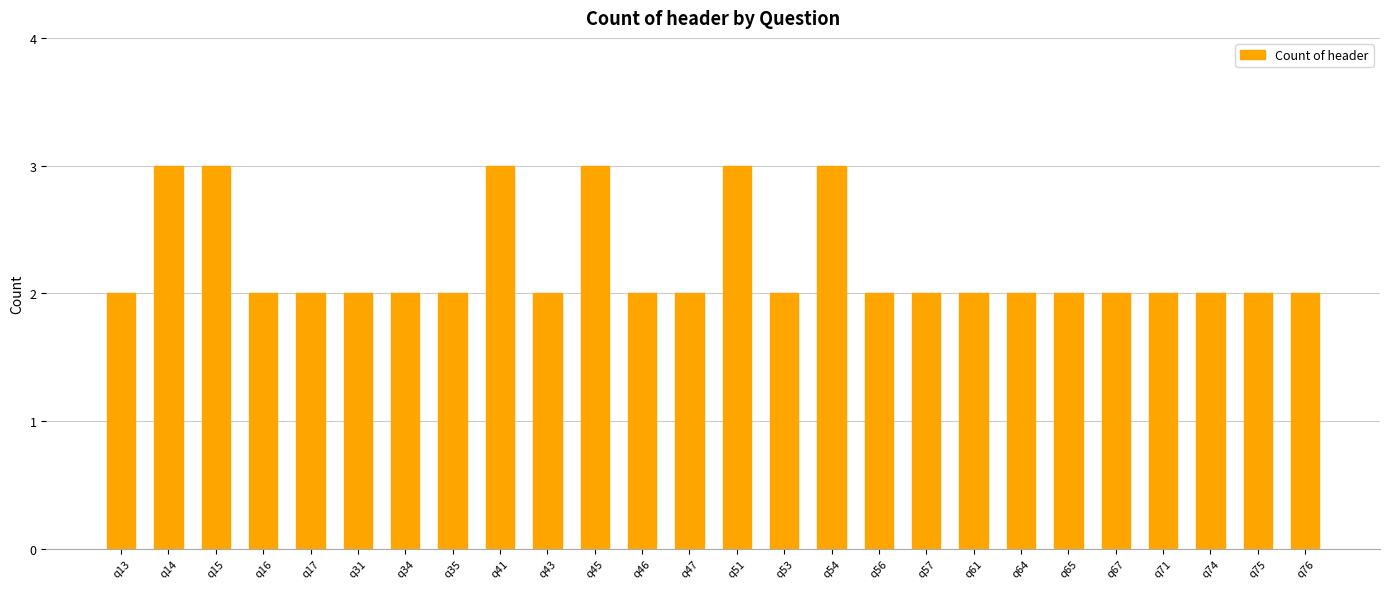

Approximately how many times larger is the value at q76 compared to q61?

1.0